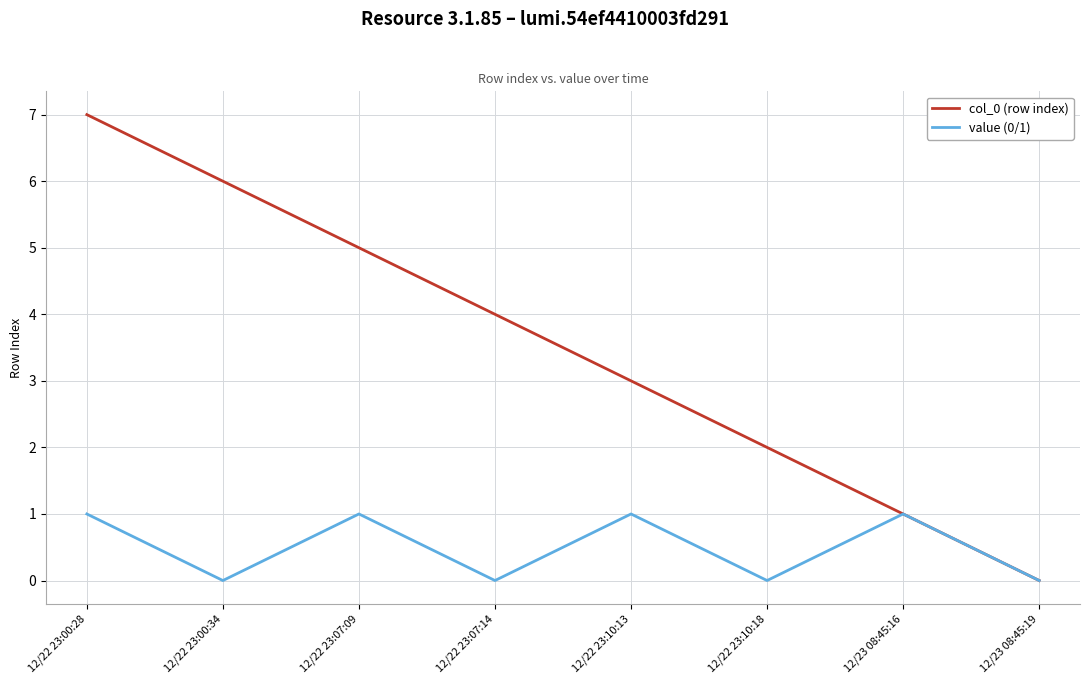

List the series in order of their peak value, lowest first.

value (0/1), col_0 (row index)